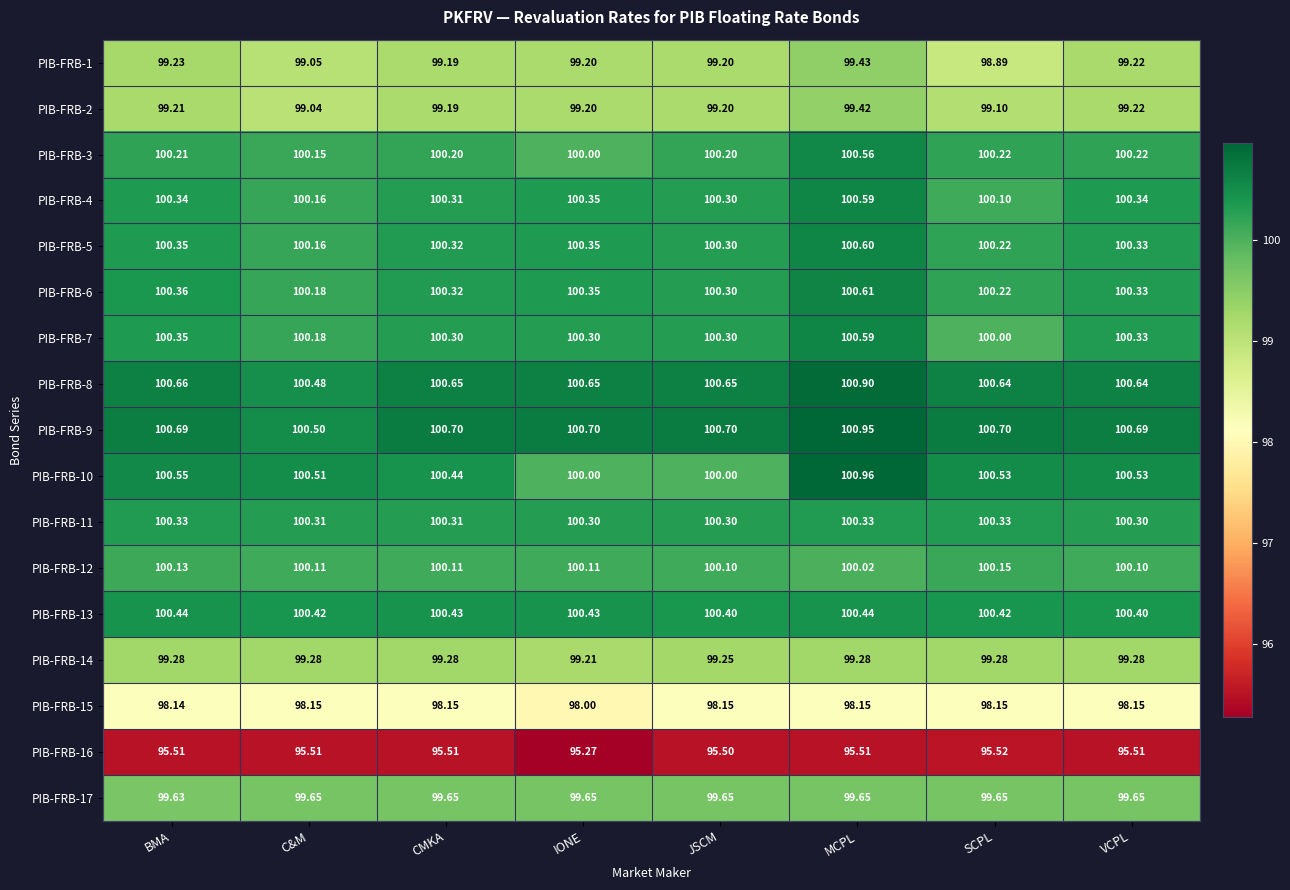

Which label corresponds to the smallest value in the chart?

IONE